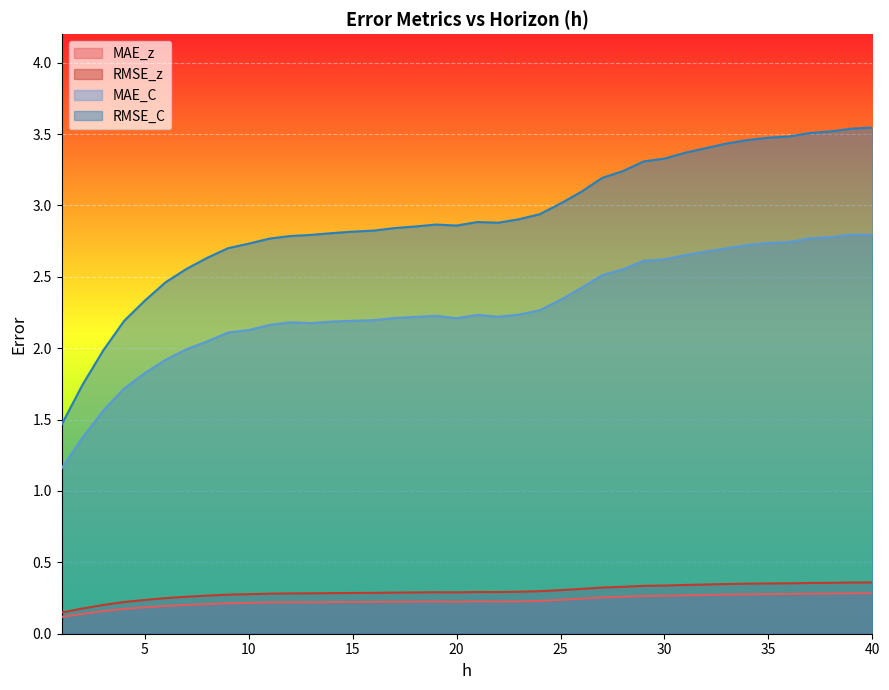

What is the sum of all MAE_z values?

9.2